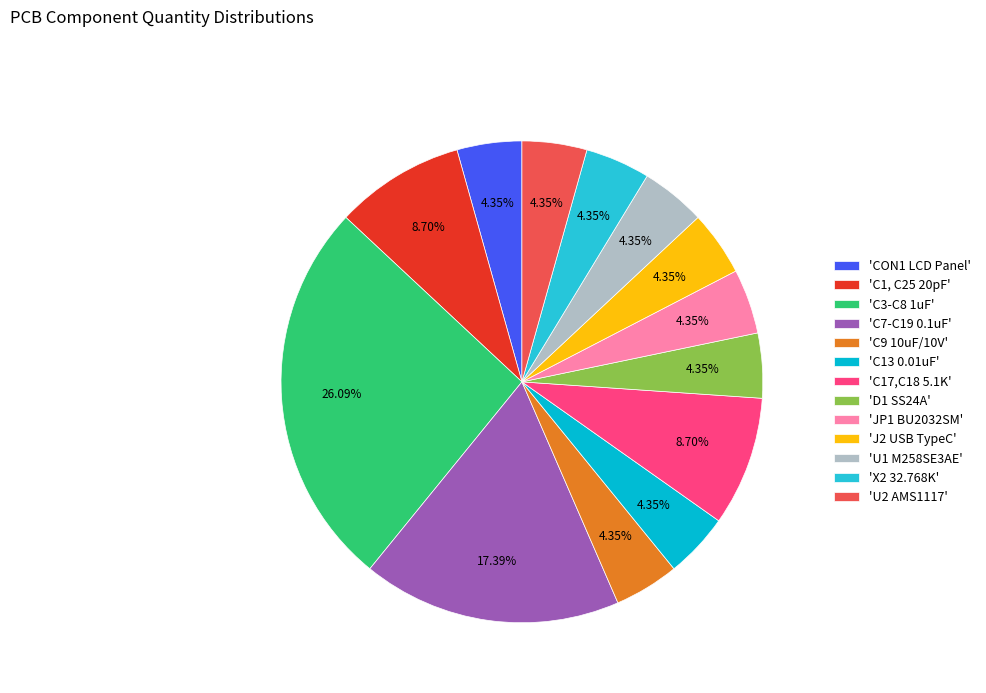

Is there any slice that represents more than half of the pie?

No